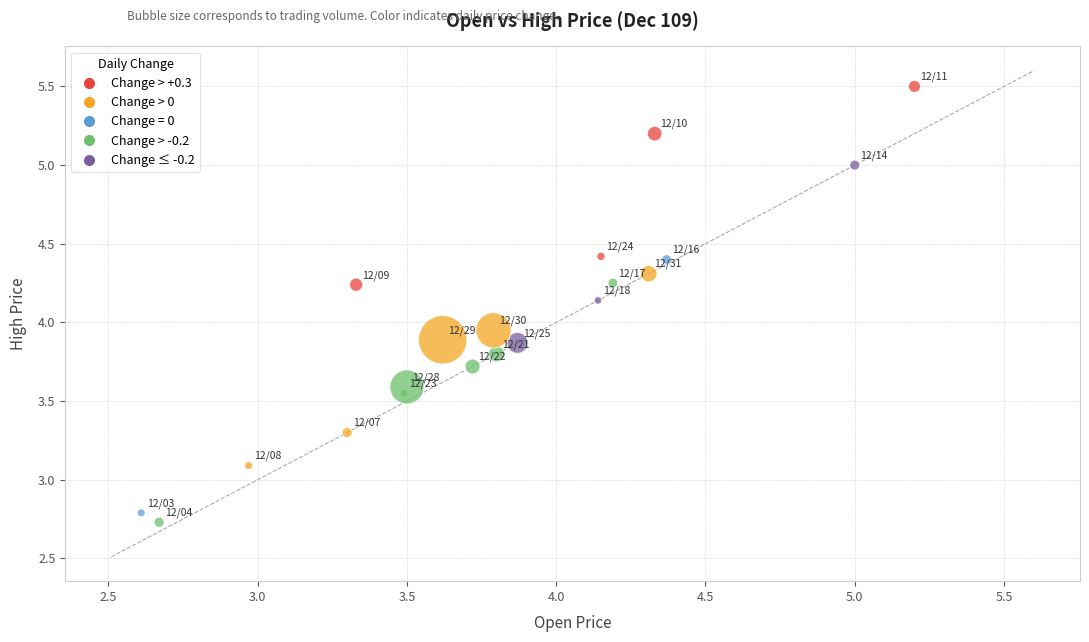

What is the range of Y values (max minus min)?

2.8